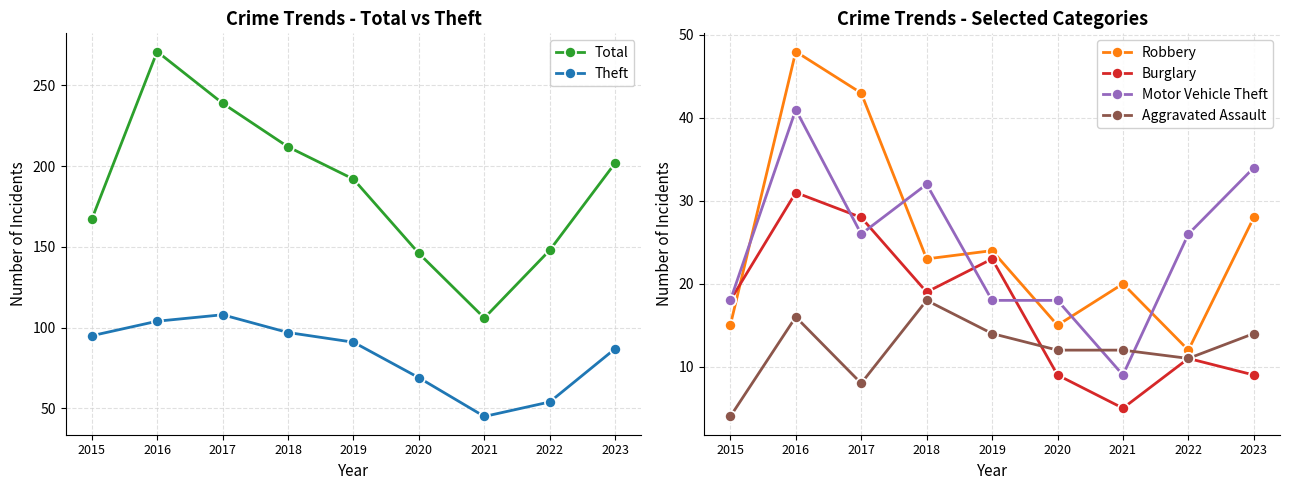

Does the chart display data point markers on the line(s)?

Yes